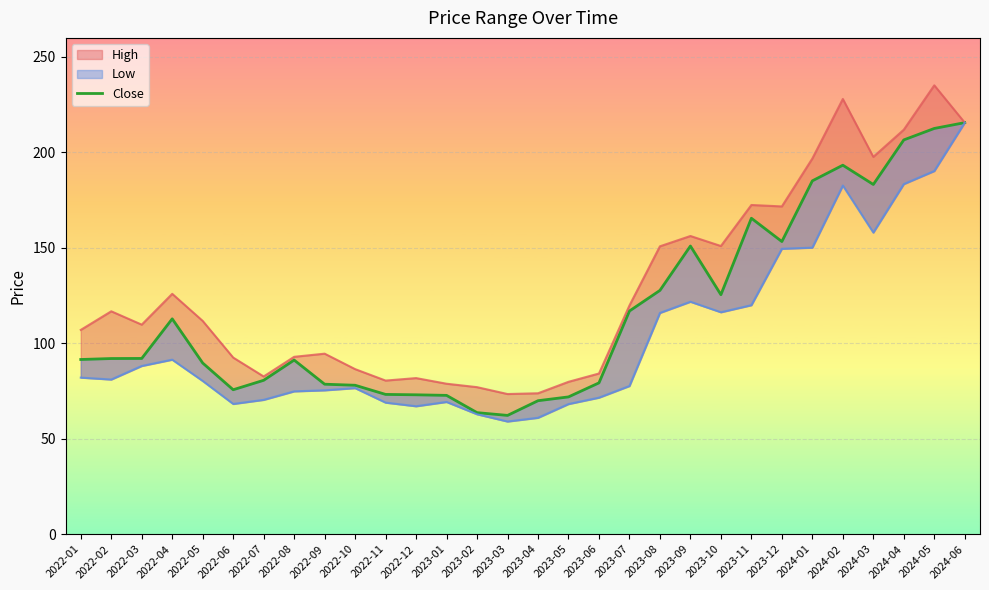

What is the lowest value of the Close series?

62.2